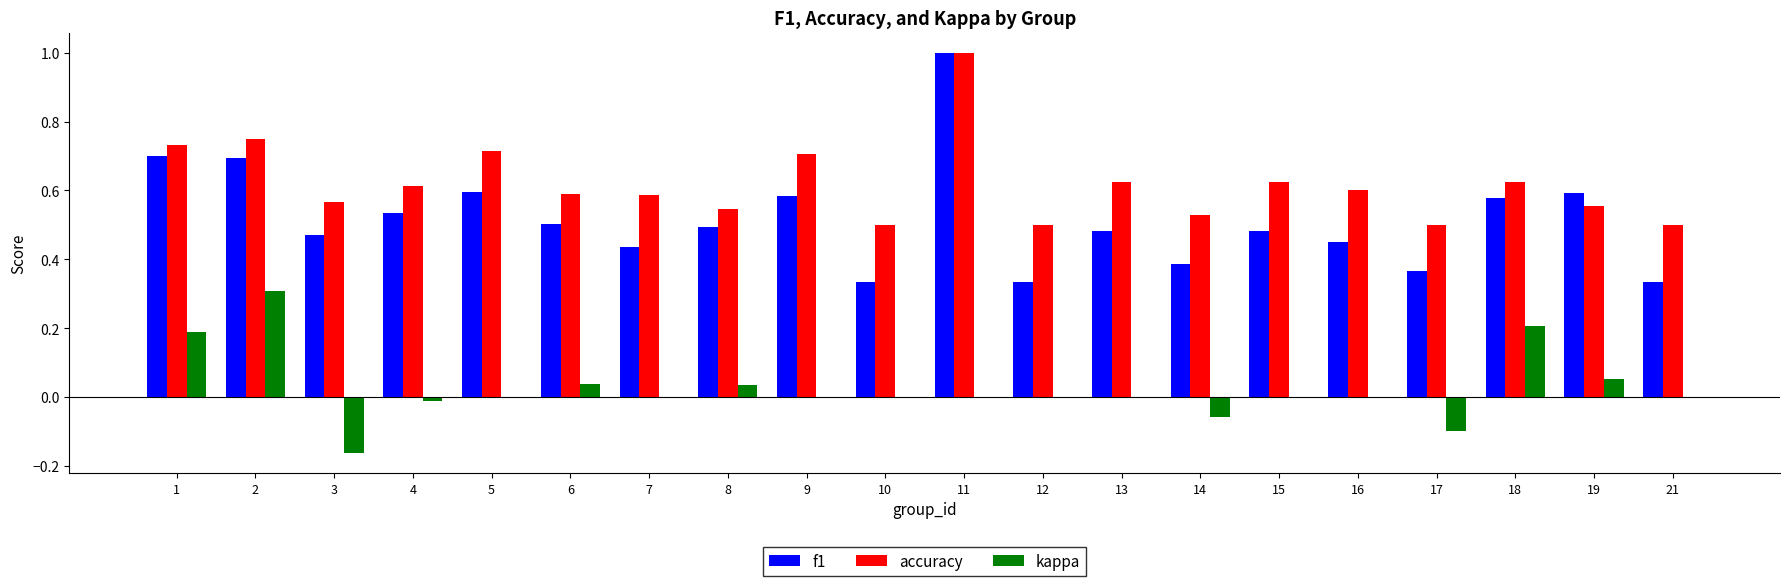

Which series has the largest total across all categories?

accuracy